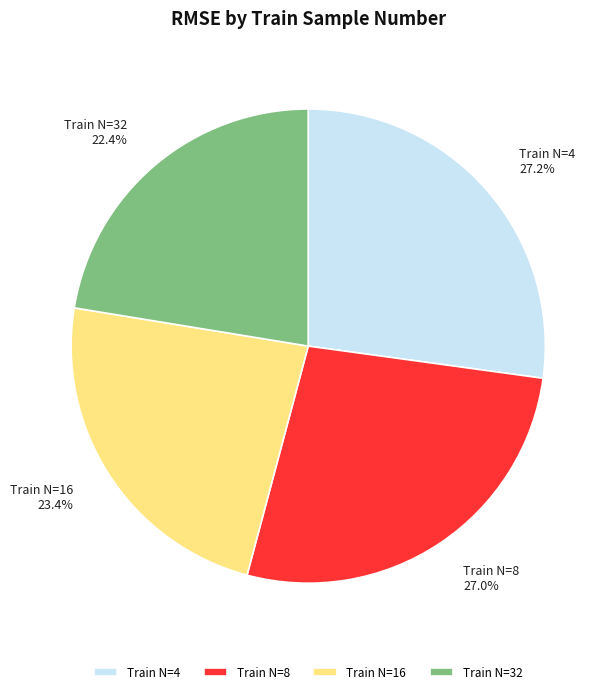

What is the smallest slice in the pie chart?

Train N=32